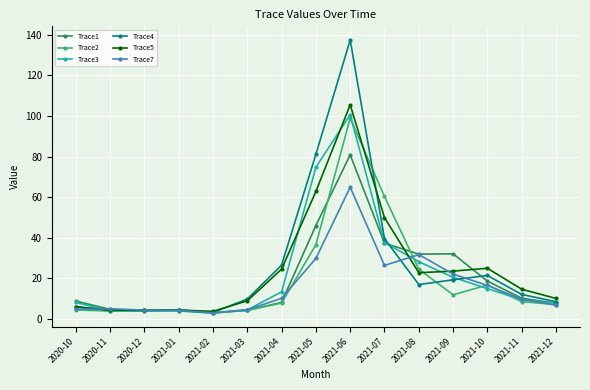

What is the value of the Trace5 point at the 11th from the left?

22.7